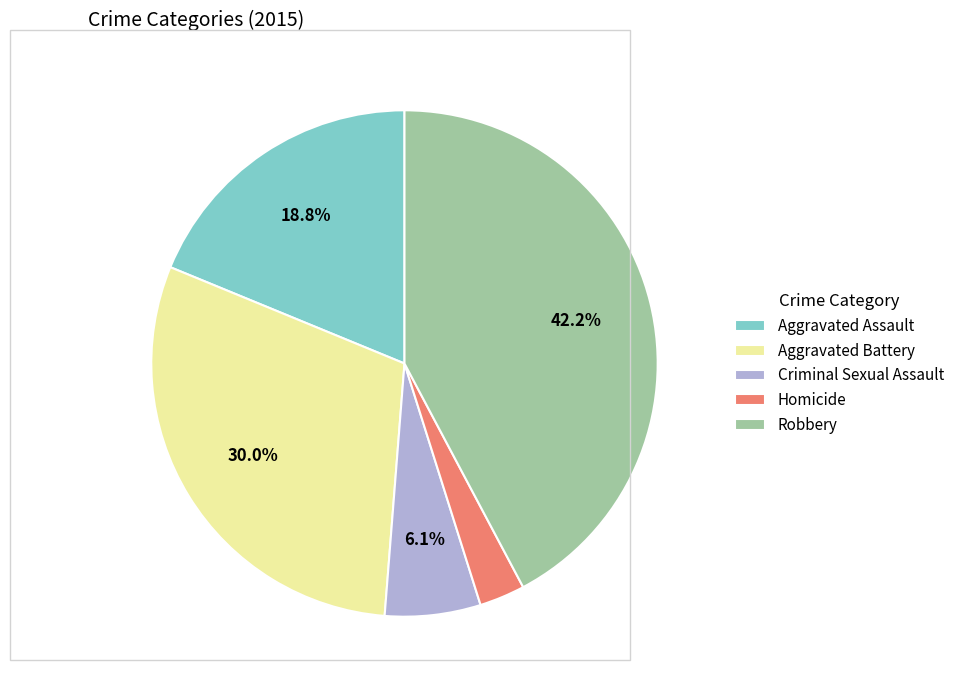

How many slices are in this pie chart?

5